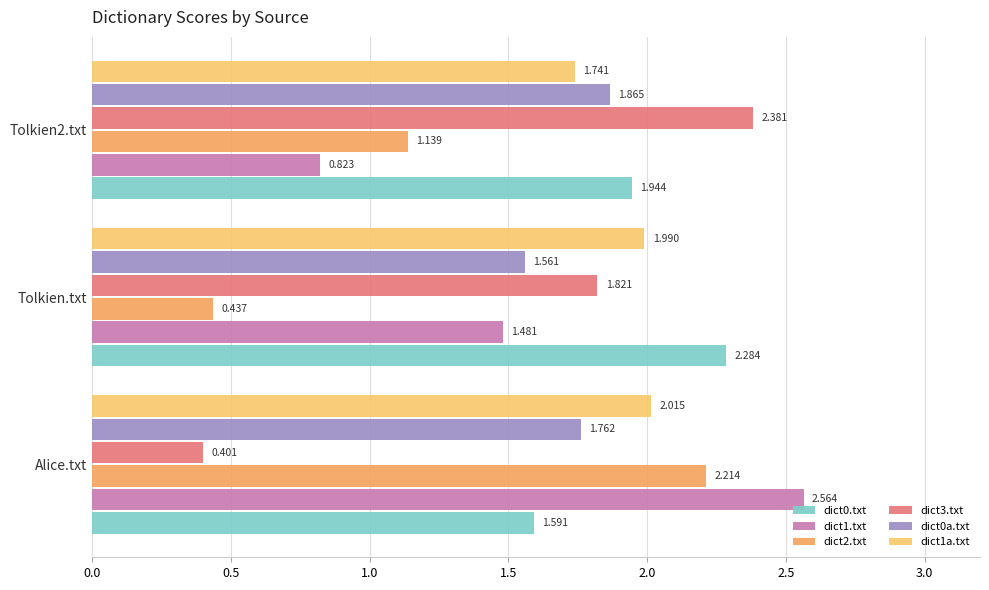

Count the number of categories in the chart.

3